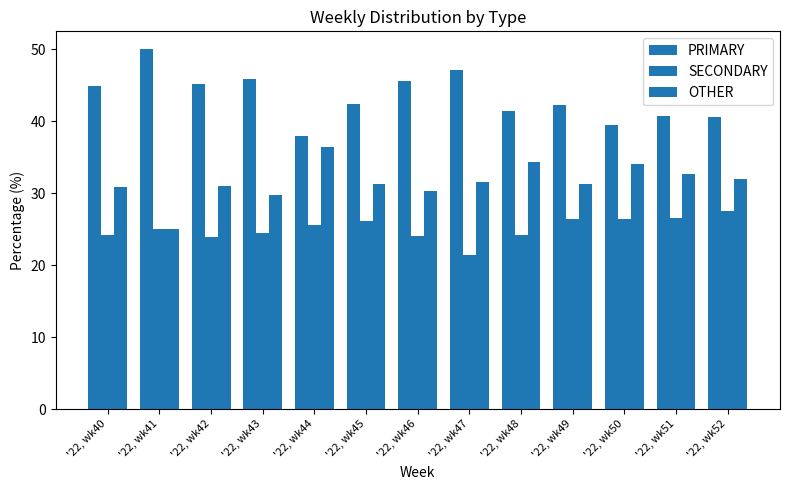

How many data points in PRIMARY are above 42?

8